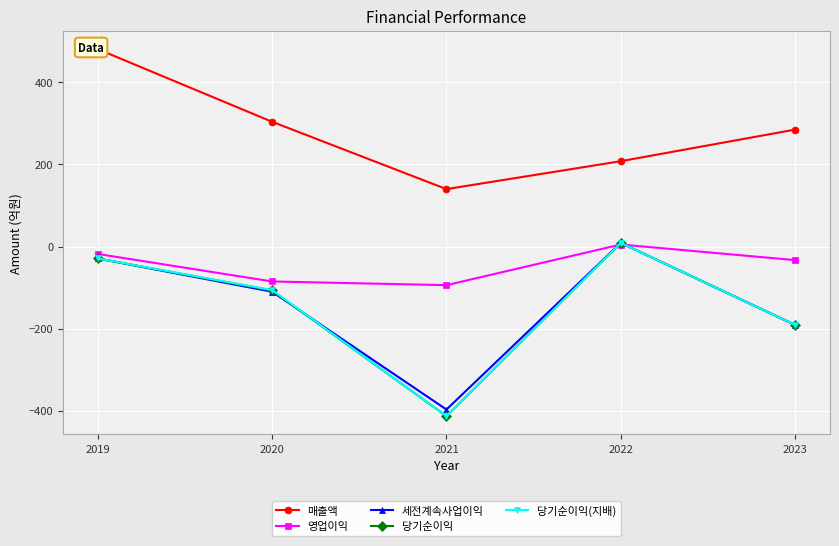

In 영업이익, how many points are lower than both neighbors (excluding endpoints)?

1